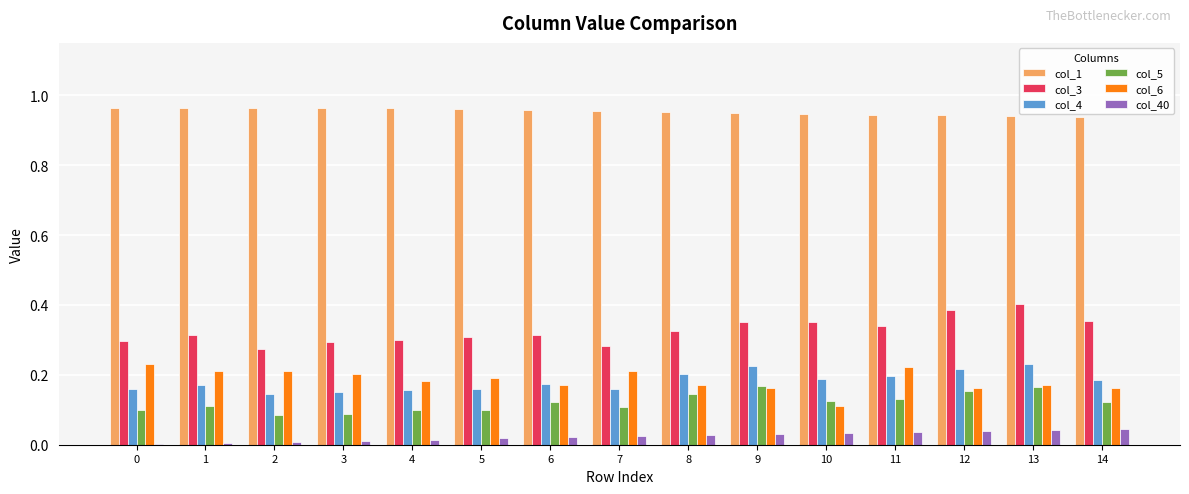

Which series has the largest total across all categories?

col_1